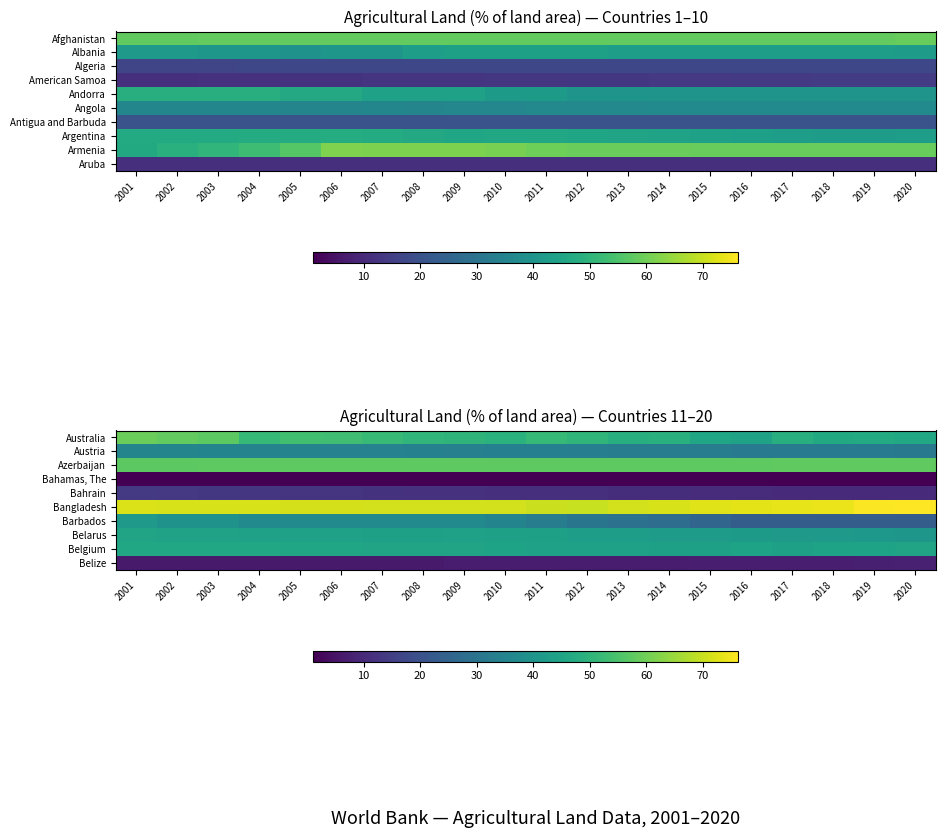

Count the number of data series in this chart.

10